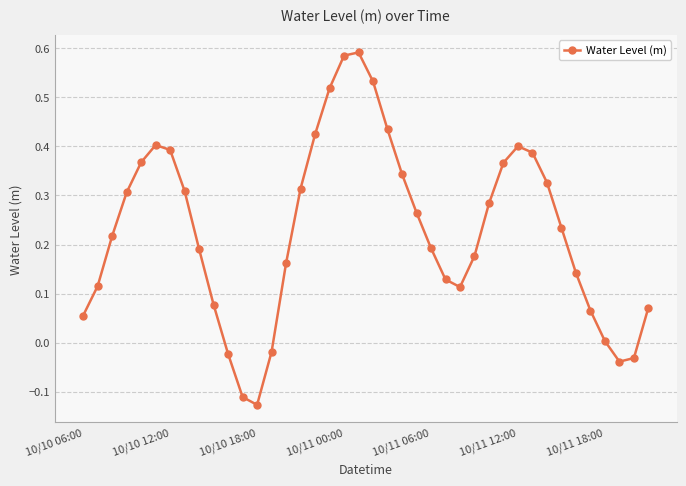

How many interior local valleys (lower than both neighbors) does the data have?

3